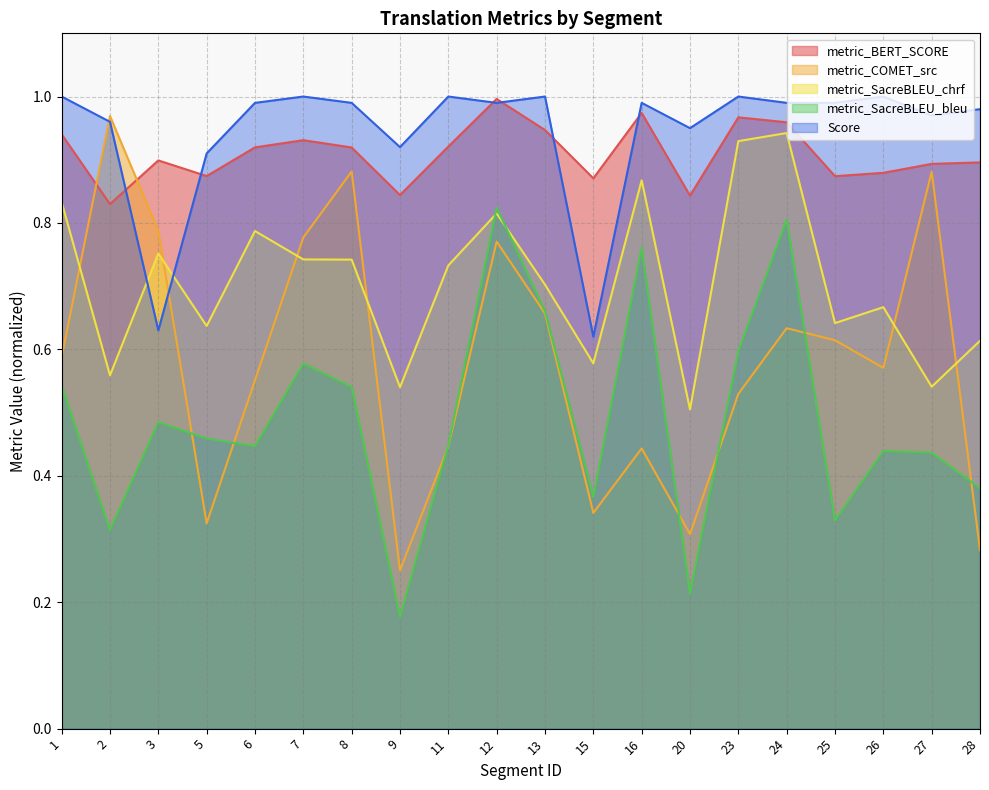

What is the difference between the maximum and minimum values in the metric_SacreBLEU_bleu series?

0.6